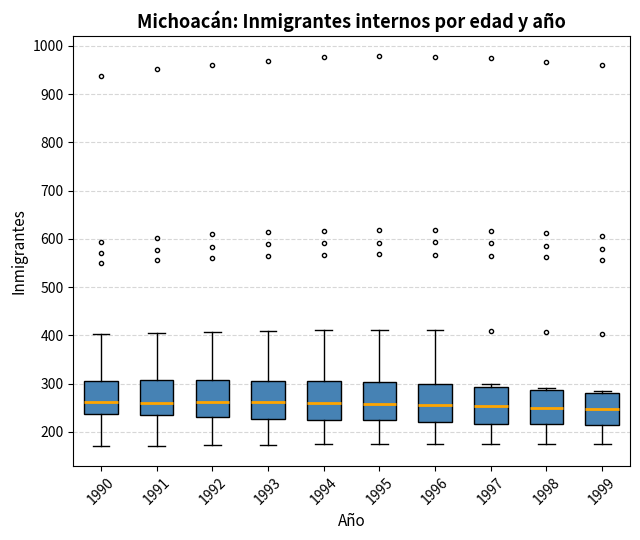

Reading left to right, read every box against the y-axis: the position of its median line, the range the box covers, and the ends of its whiskers. The values are not printed on the chart, so give them approximately, as read against the axis.

1990: median 260, box 240 to 310, whiskers 170 to 400
1991: median 260, box 230 to 310, whiskers 170 to 400
1992: median 260, box 230 to 310, whiskers 170 to 410
1993: median 260, box 230 to 310, whiskers 170 to 410
1994: median 260, box 220 to 300, whiskers 170 to 410
1995: median 260, box 220 to 300, whiskers 170 to 410
1996: median 260, box 220 to 300, whiskers 170 to 410
1997: median 250, box 220 to 290, whiskers 170 to 300
1998: median 250, box 220 to 290, whiskers 170 to 290 (just above the box's upper edge)
1999: median 250, box 210 to 280, whiskers 170 to 290